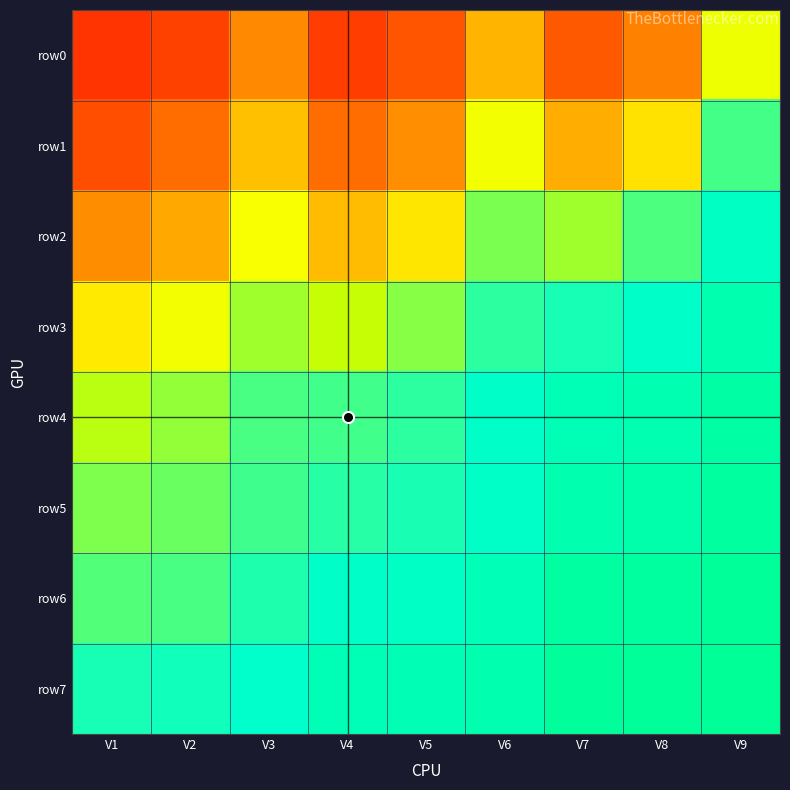

Rank the series at V5 from lowest to highest value.

row0, row1, row2, row3, row4, row5, row6, row7